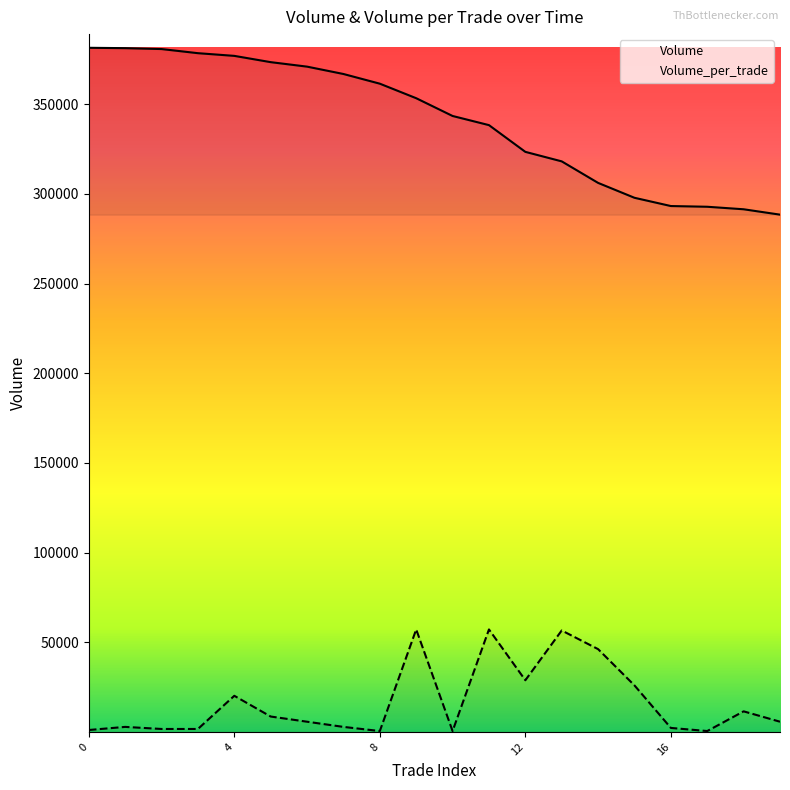

The value of Volume_per_trade at 12 is 28893.9. True or false?

True